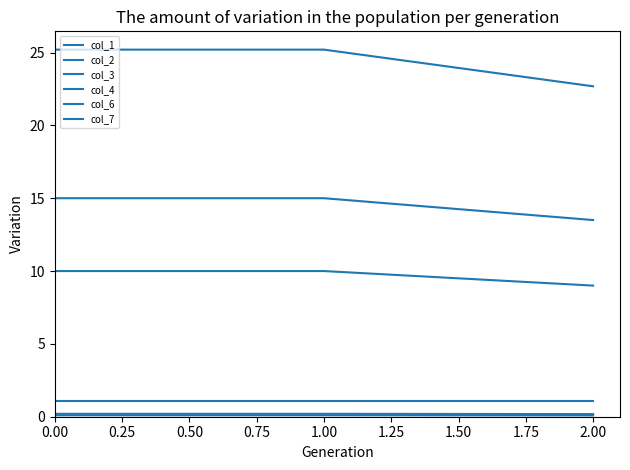

Is this an area chart (filled region under the line)?

No